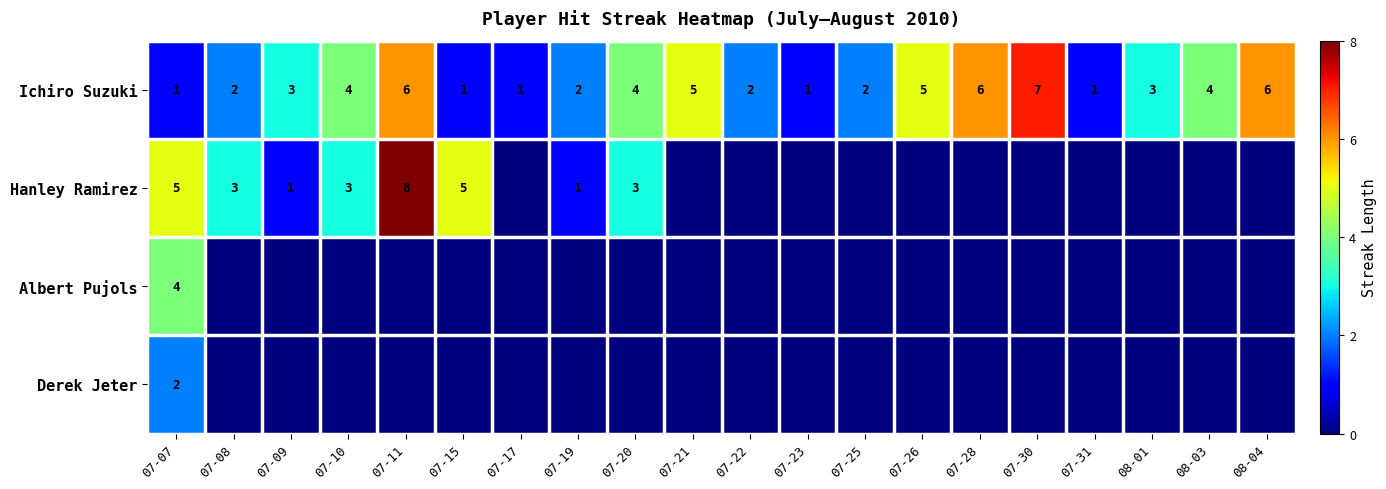

What is the sum of all Ichiro Suzuki values?

66